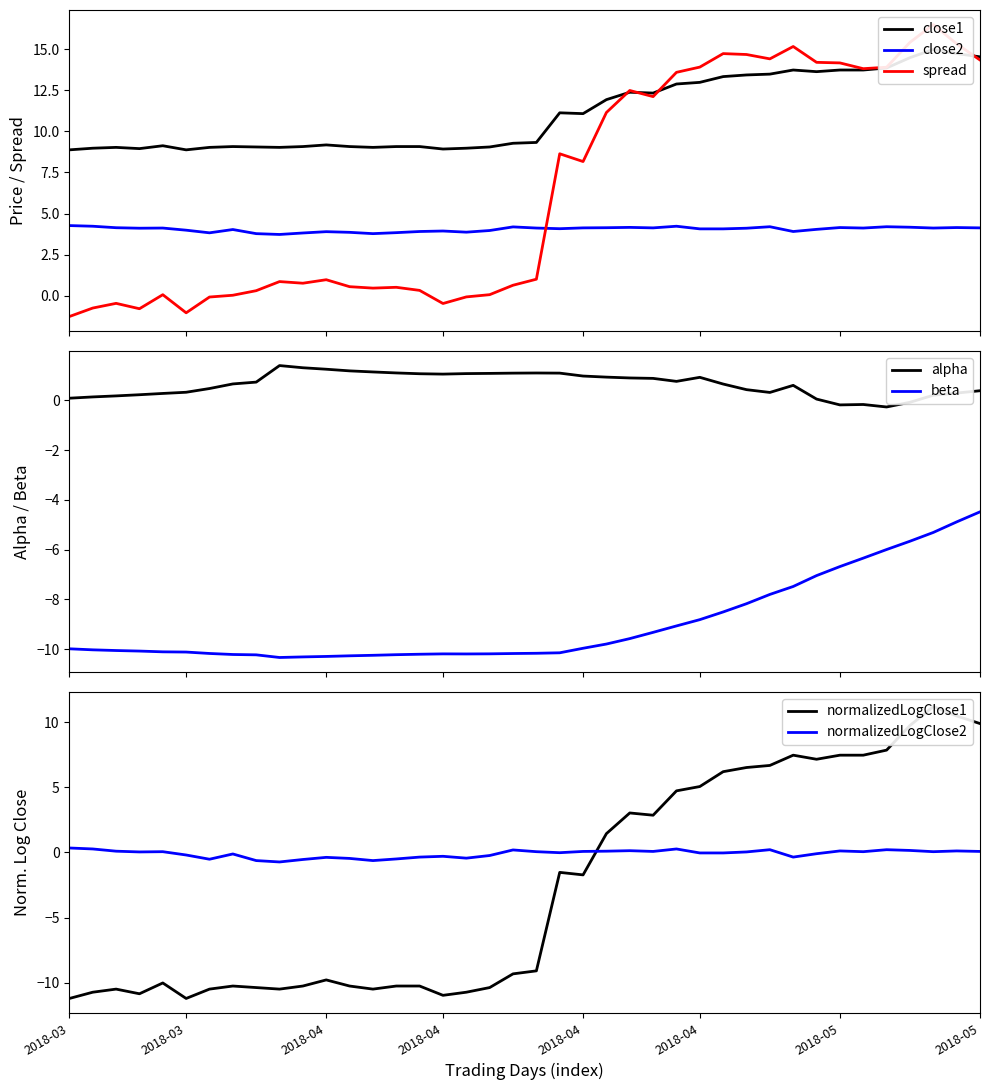

What is the spread (max minus min) of values at 21?

21.3